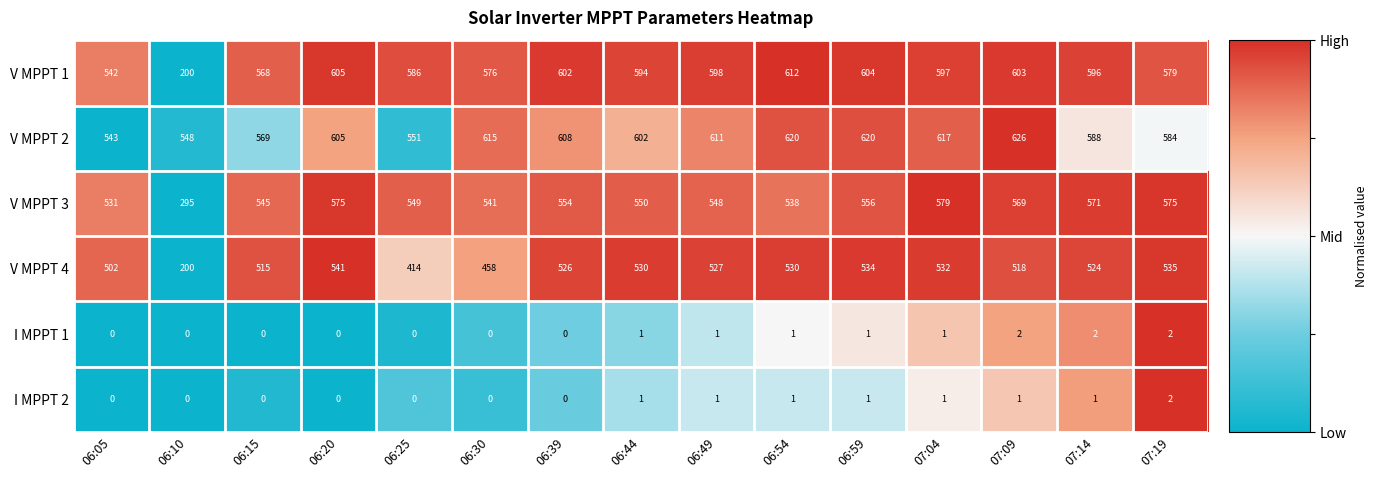

Which series has the widest spread of values?

V MPPT 1